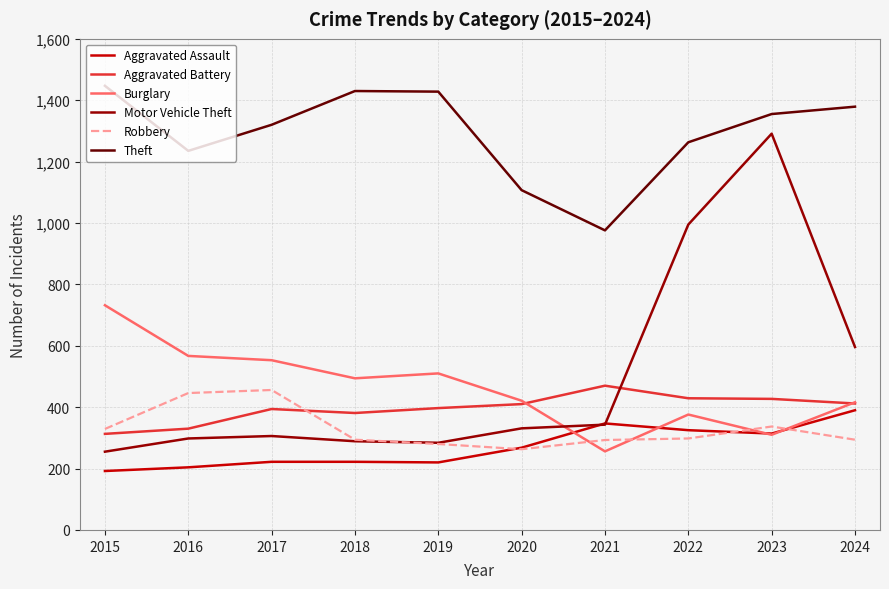

The Robbery series shows 81 at 2020. True or false?

False